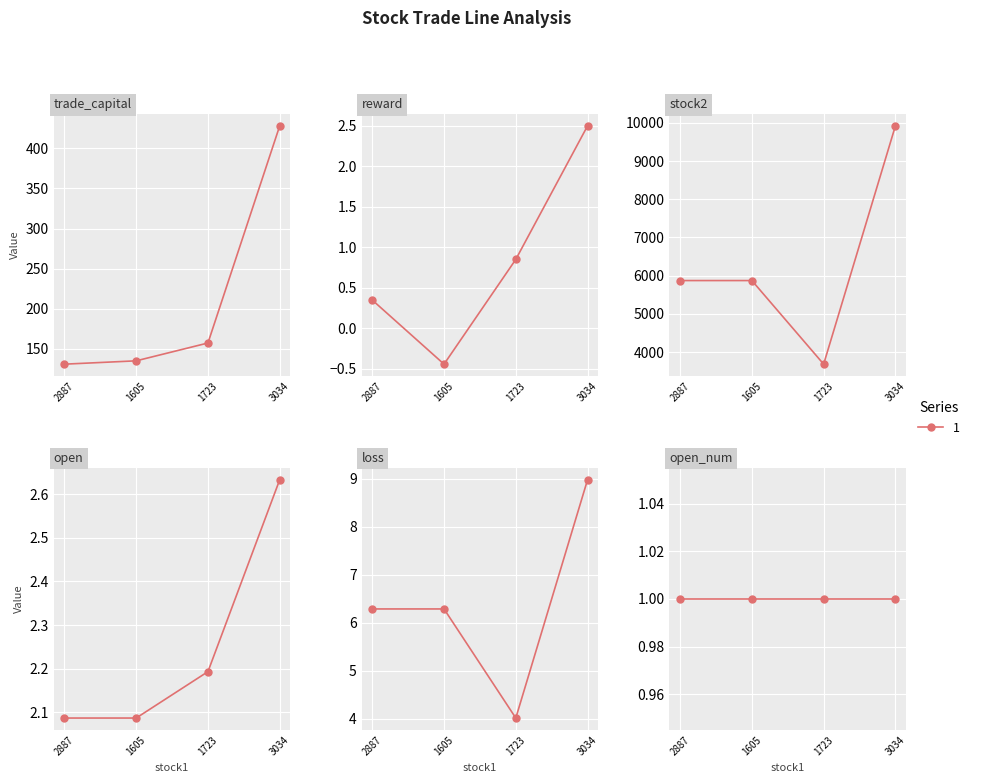

How many values in the trade_capital series are below 157?

2